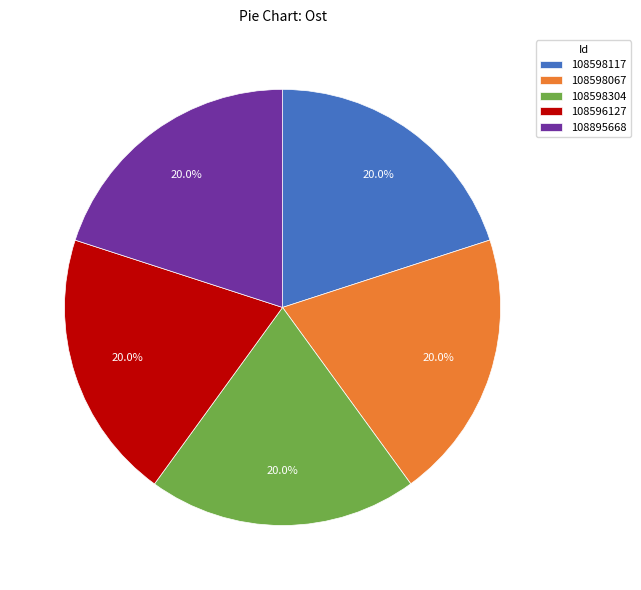

Does any single category account for the majority?

No